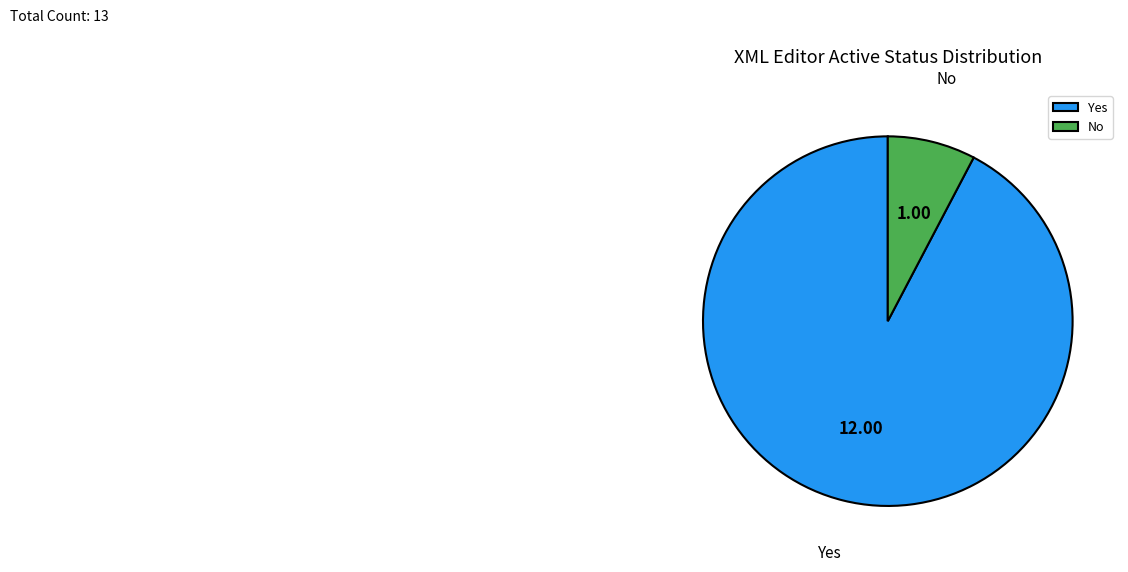

Which category accounts for the majority?

Yes